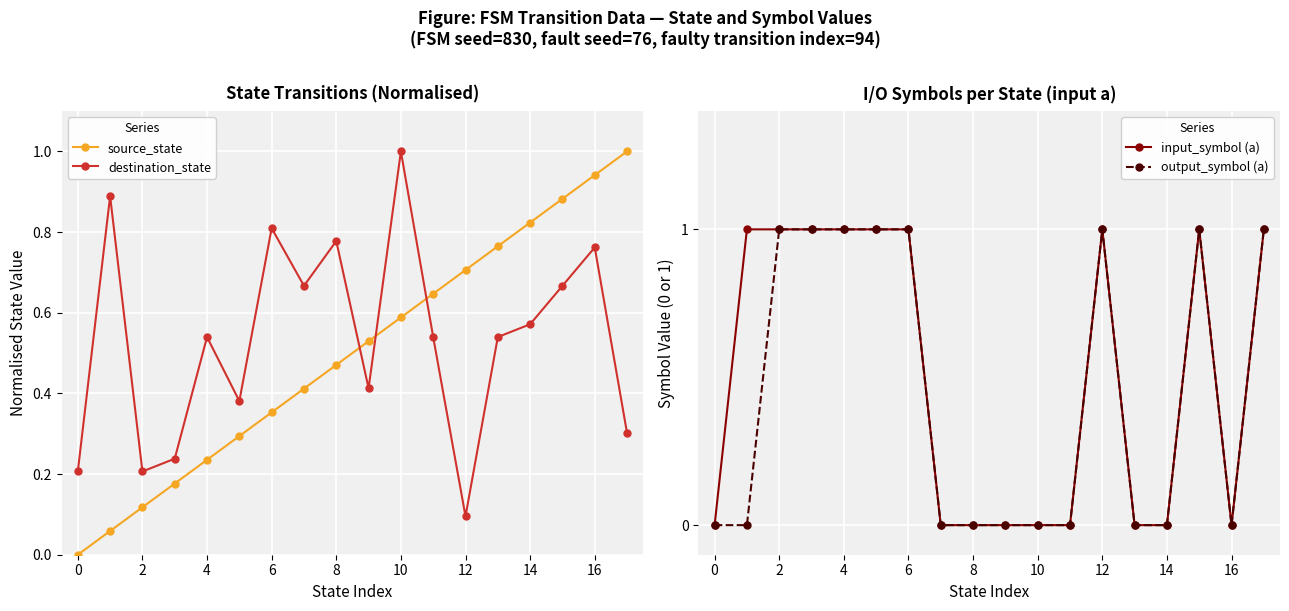

At which category is the sum across all series the highest?

15